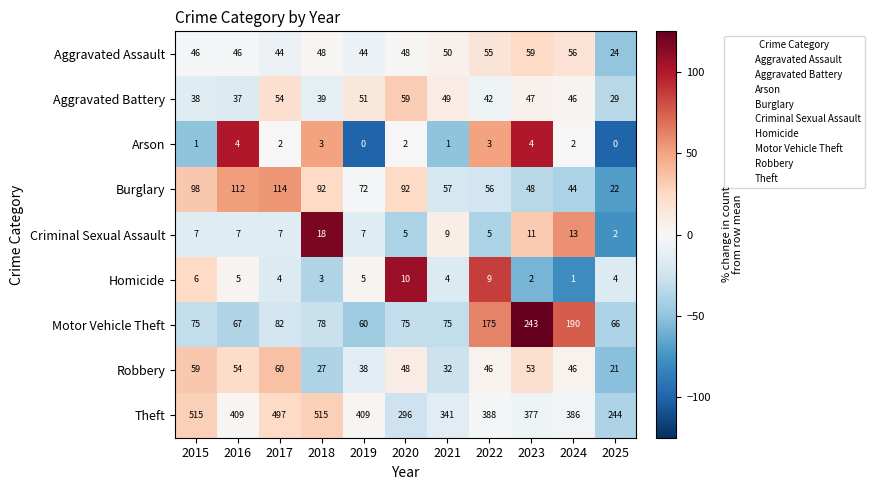

How many categories are shown in the chart?

11